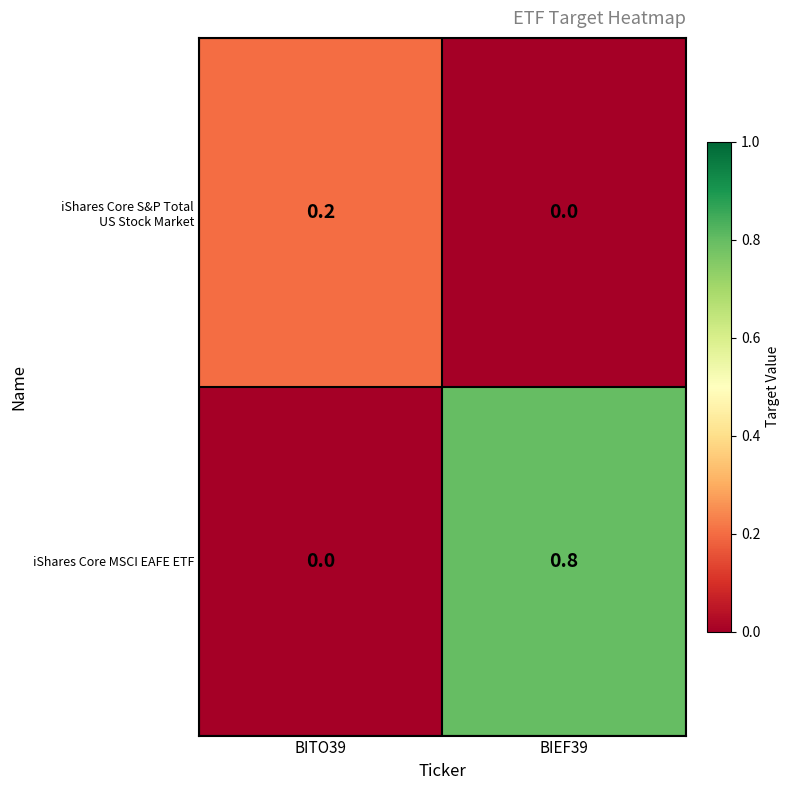

Between BITO39 and BIEF39, which series saw the biggest shift?

iShares Core MSCI EAFE ETF